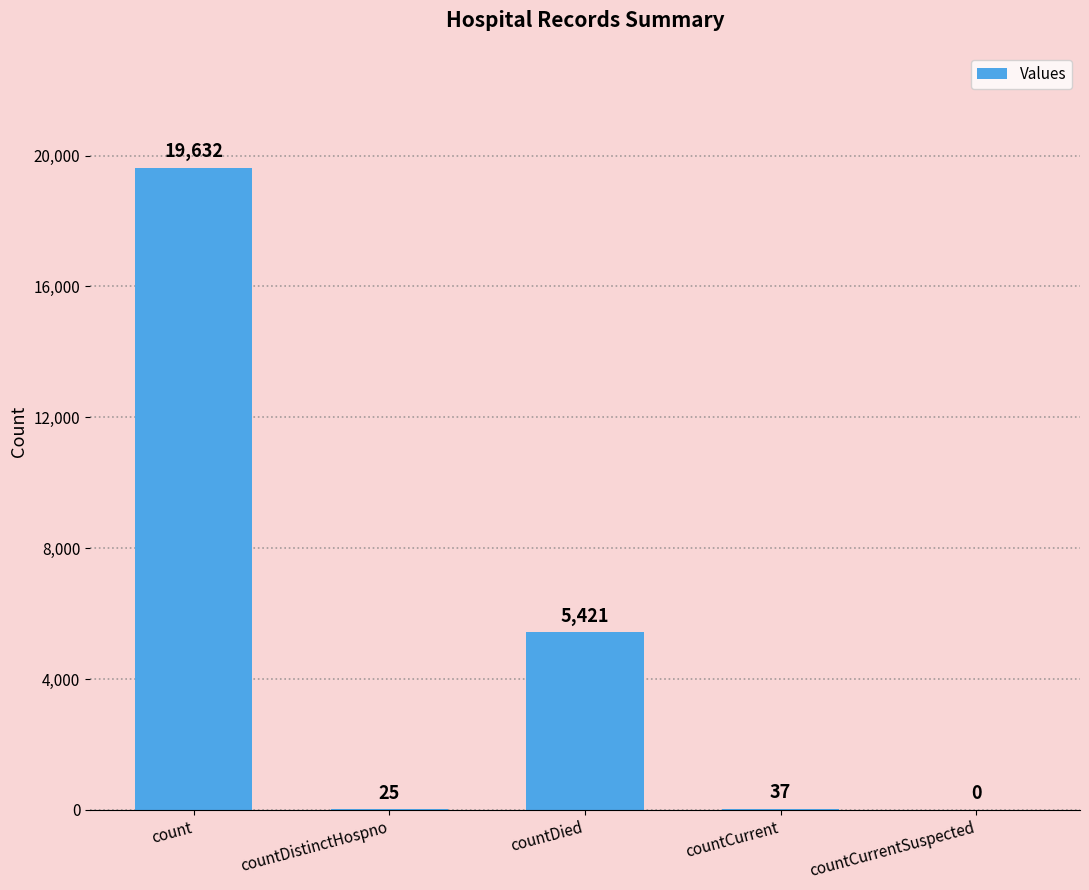

Reading right to left, transcribe all the data shown in this chart.

countCurrentSuspected=0	countCurrent=37	countDied=5421	countDistinctHospno=25	count=19632